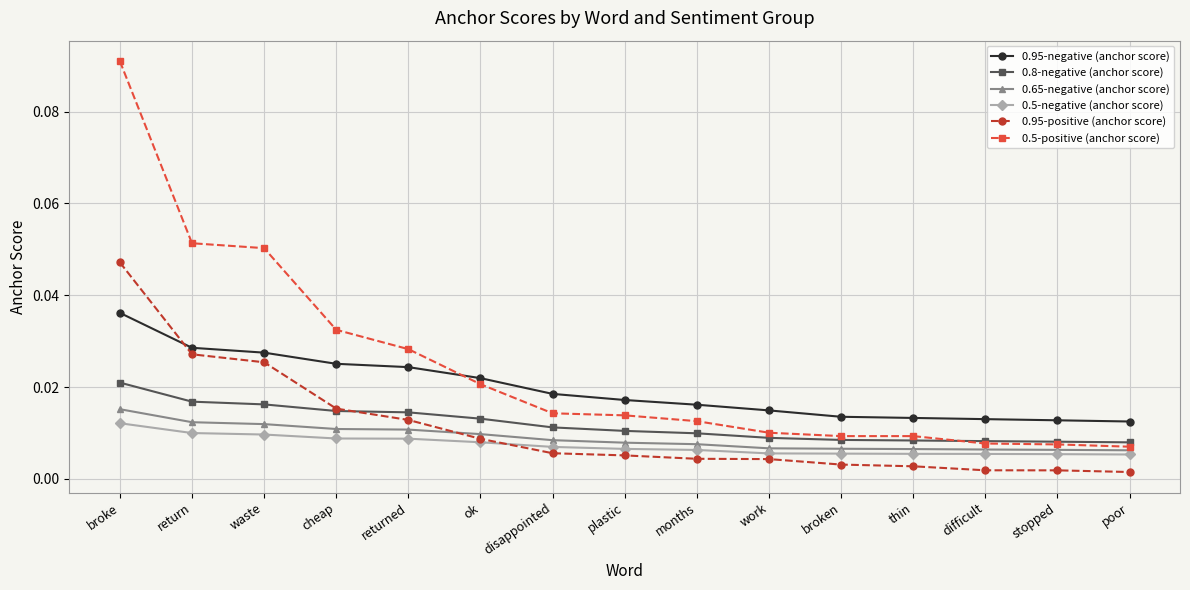

After their last crossing, which series has the higher values: 0.5-positive (anchor score) or 0.95-negative (anchor score)?

0.95-negative (anchor score)